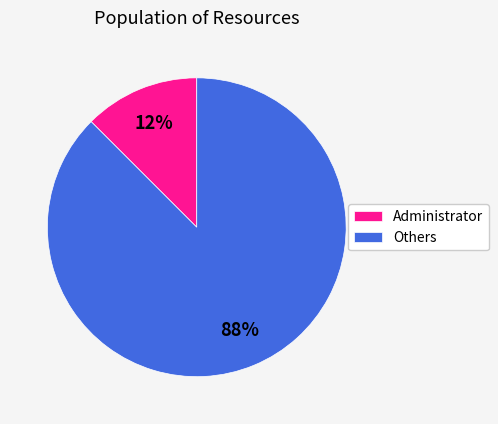

Between Administrator and Others, which is larger?

Others